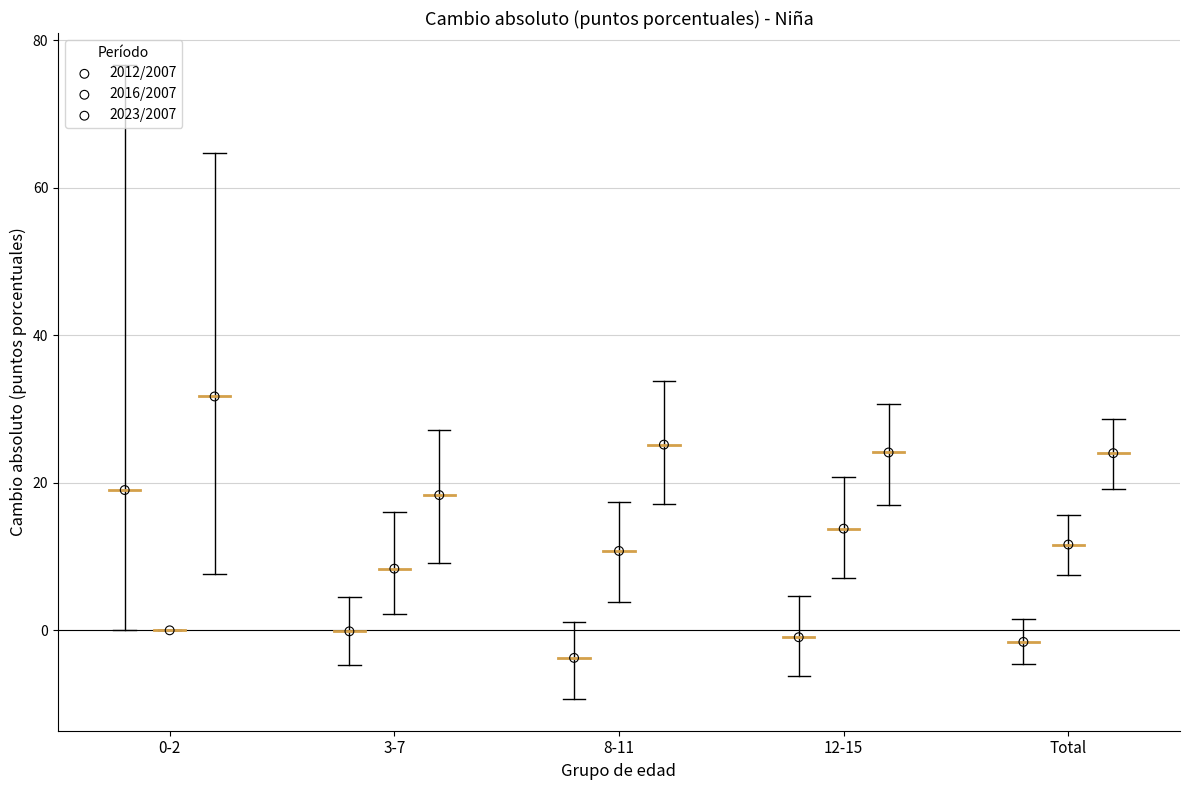

Which series has the largest Y range (max minus min)?

2012/2007